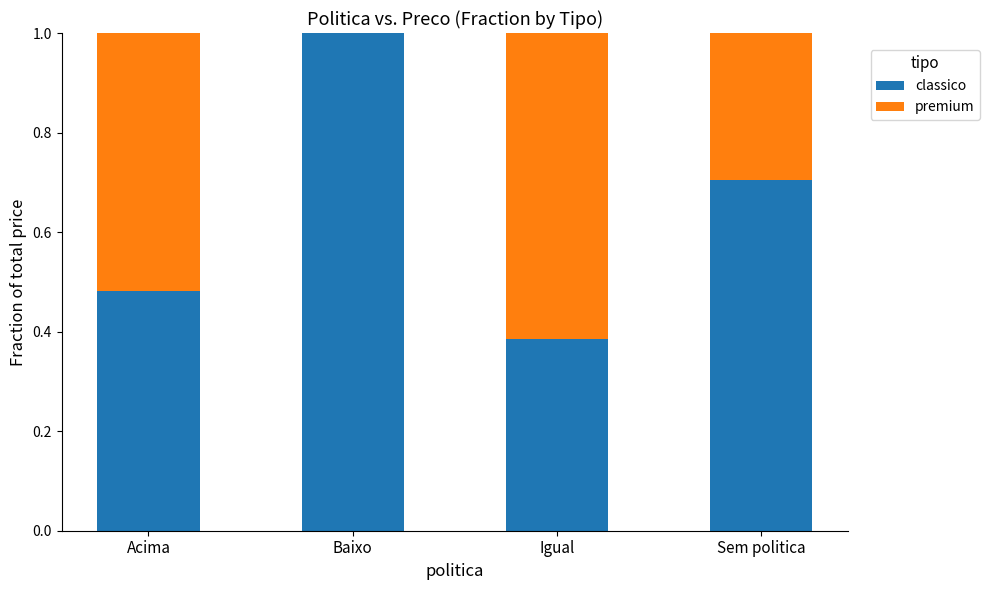

What is the maximum value for classico?

1.0